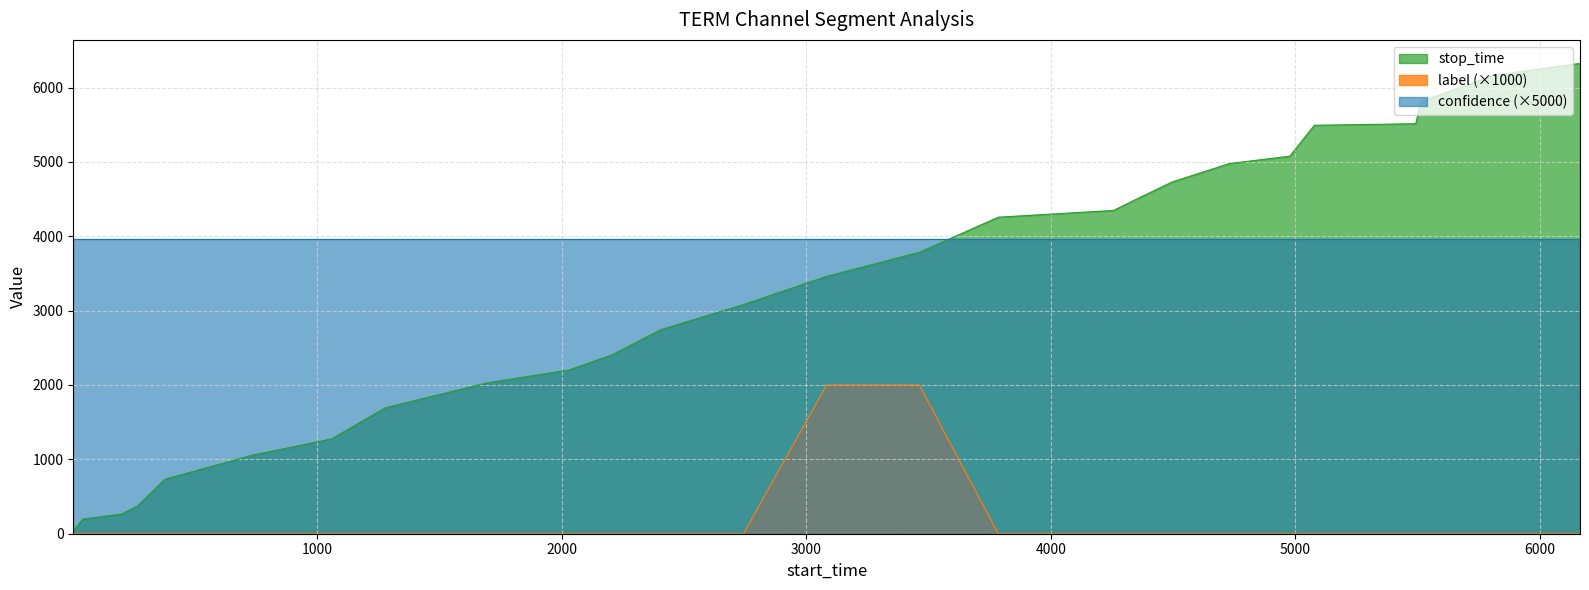

What is the difference between the second highest and minimum values in the label series?

2000